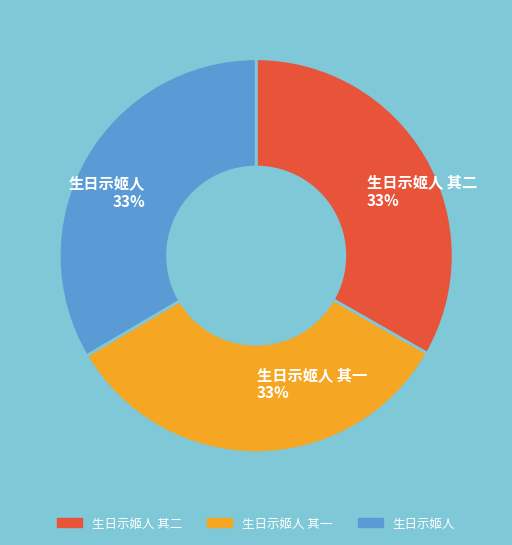

How many segments does this pie chart have?

3